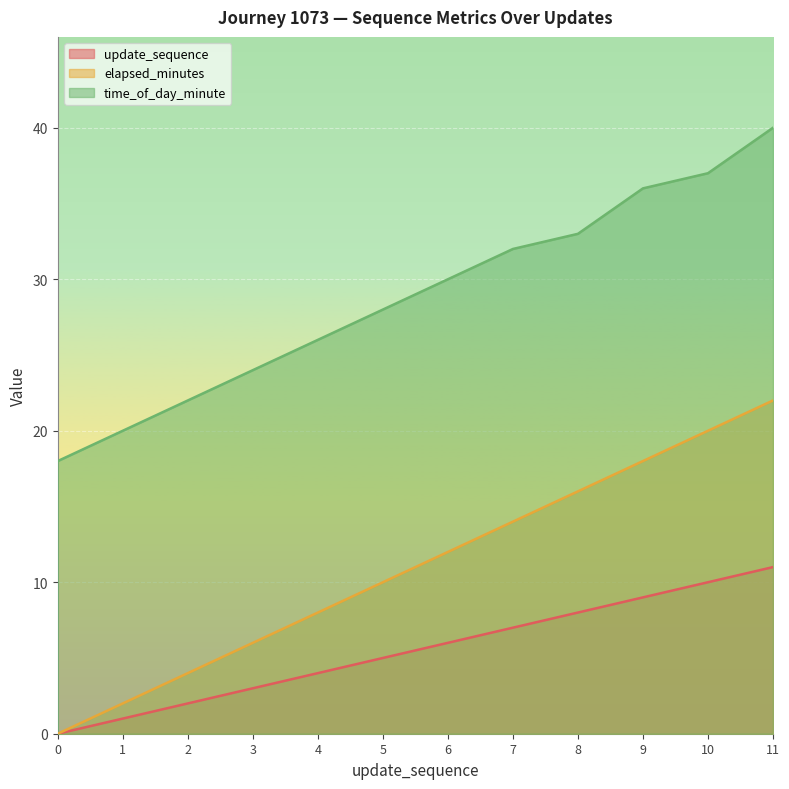

Which series has the largest range (max minus min)?

elapsed_minutes